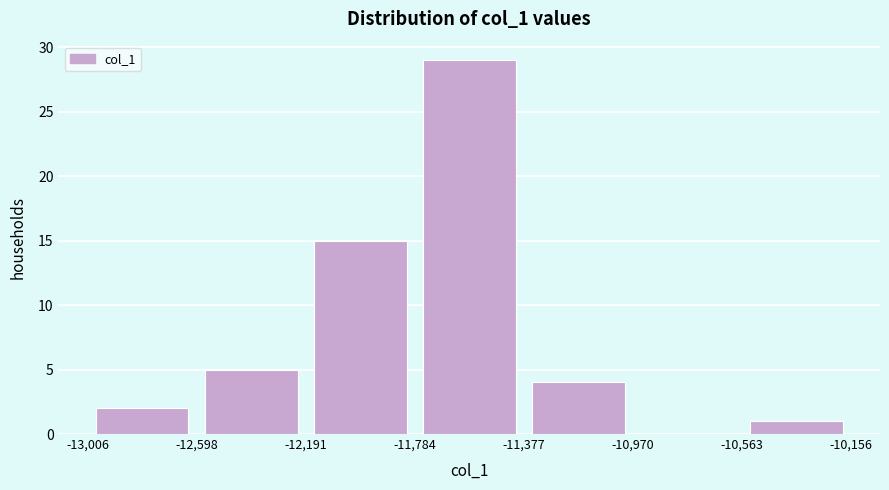

Reading left to right, list every bar in this chart as the range it spans on the x-axis followed by its height. The values are not printed on the chart, so give them approximately, as read against the axis.

-13,006 to -12,598: 2
-12,598 to -12,191: 5
-12,191 to -11,784: 15
-11,784 to -11,377: 29
-11,377 to -10,970: 4
-10,970 to -10,563: 0
-10,563 to -10,156: 1